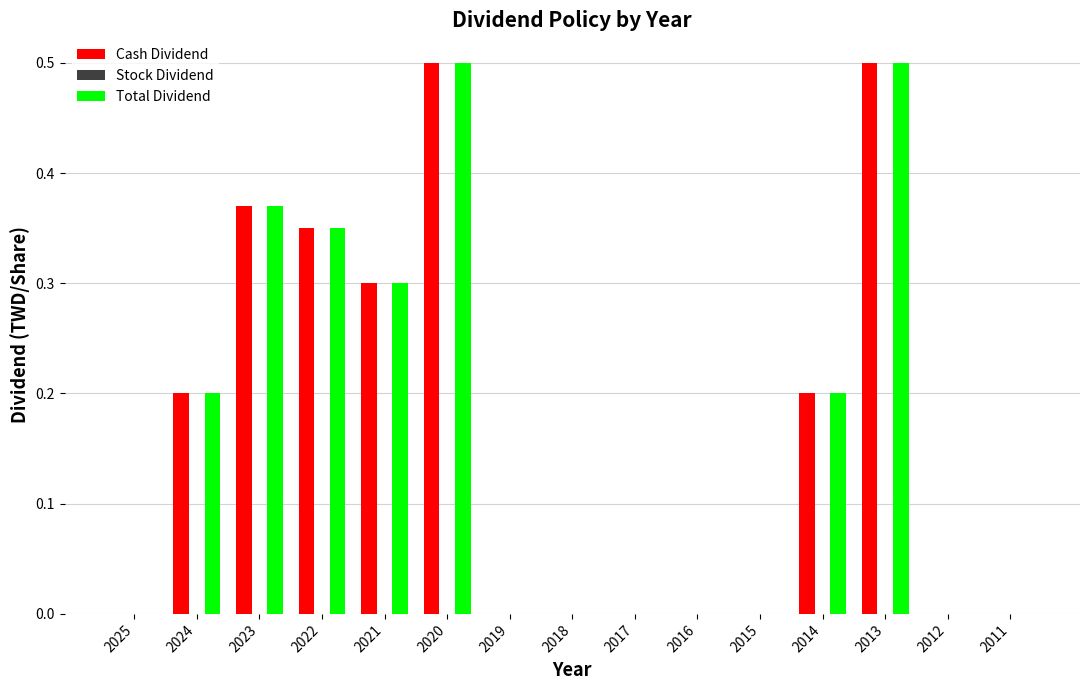

How many groups of bars are there?

15